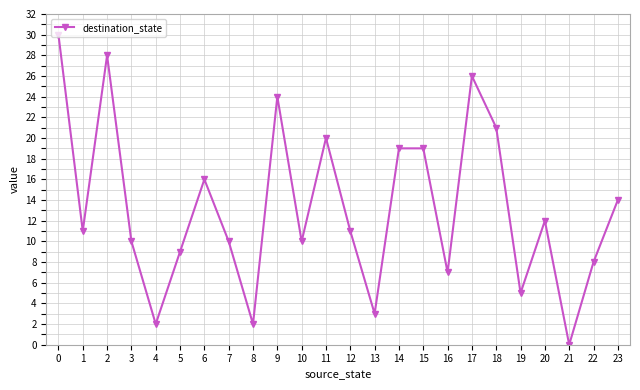

Reading right to left, list all the values displayed in this chart.

23=14	22=8	21=0	20=12	19=5	18=21	17=26	16=7	15=19	14=19	13=3	12=11	11=20	10=10	9=24	8=2	7=10	6=16	5=9	4=2	3=10	2=28	1=11	0=30